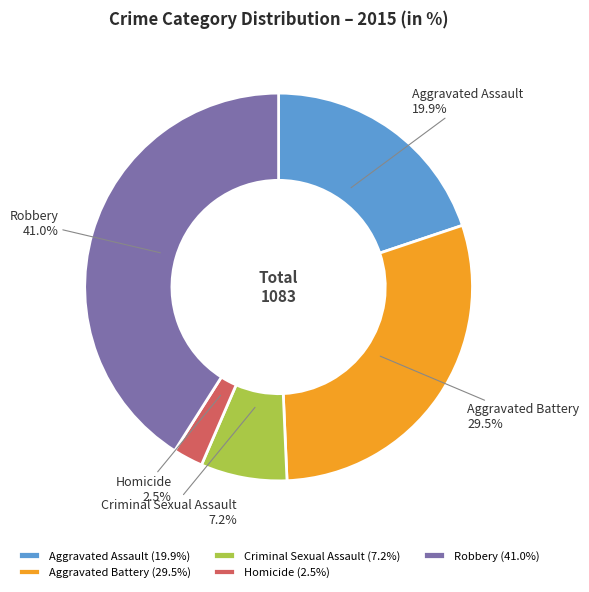

How much of the chart is everything except Robbery?

59.0%